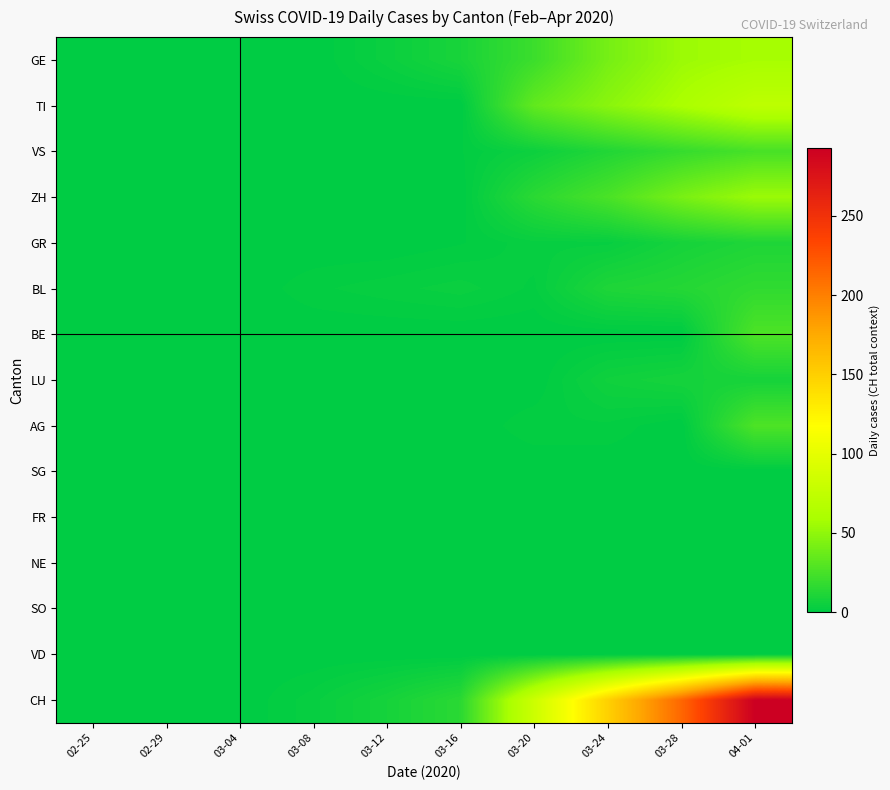

Reading left to right, transcribe all the data shown in this chart.

GE: 02-25=0	02-29=0	03-04=0	03-08=0	03-12=4	03-16=9	03-20=21	03-24=41	03-28=54	04-01=58
TI: 02-25=0	02-29=0	03-04=0	03-08=0	03-12=0	03-16=0	03-20=34	03-24=48	03-28=60	04-01=72
VS: 02-25=0	02-29=1	03-04=1	03-08=1	03-12=1	03-16=1	03-20=5	03-24=12	03-28=19	04-01=25
ZH: 02-25=0	02-29=0	03-04=0	03-08=0	03-12=0	03-16=0	03-20=15	03-24=26	03-28=42	04-01=54
GR: 02-25=0	02-29=0	03-04=0	03-08=0	03-12=0	03-16=1	03-20=3	03-24=3	03-28=8	04-01=11
BL: 02-25=0	02-29=0	03-04=0	03-08=2	03-12=3	03-16=4	03-20=2	03-24=11	03-28=13	04-01=17
BE: 02-25=0	02-29=0	03-04=0	03-08=0	03-12=0	03-16=0	03-20=0	03-24=0	03-28=0	04-01=27
LU: 02-25=0	02-29=0	03-04=0	03-08=0	03-12=0	03-16=0	03-20=0	03-24=6	03-28=8	04-01=8
AG: 02-25=0	02-29=0	03-04=0	03-08=0	03-12=0	03-16=0	03-20=2	03-24=2	03-28=0	04-01=27
SG: 02-25=0	02-29=0	03-04=0	03-08=0	03-12=0	03-16=0	03-20=0	03-24=0	03-28=0	04-01=0
FR: 02-25=0	02-29=0	03-04=0	03-08=0	03-12=0	03-16=0	03-20=0	03-24=0	03-28=0	04-01=0
NE: 02-25=0	02-29=0	03-04=0	03-08=0	03-12=0	03-16=0	03-20=0	03-24=0	03-28=0	04-01=0
SO: 02-25=0	02-29=0	03-04=0	03-08=0	03-12=0	03-16=0	03-20=0	03-24=0	03-28=0	04-01=0
VD: 02-25=0	02-29=0	03-04=0	03-08=0	03-12=0	03-16=0	03-20=0	03-24=0	03-28=0	04-01=0
CH: 02-25=0	02-29=0	03-04=0	03-08=3	03-12=8	03-16=15	03-20=82	03-24=149	03-28=214	04-01=293